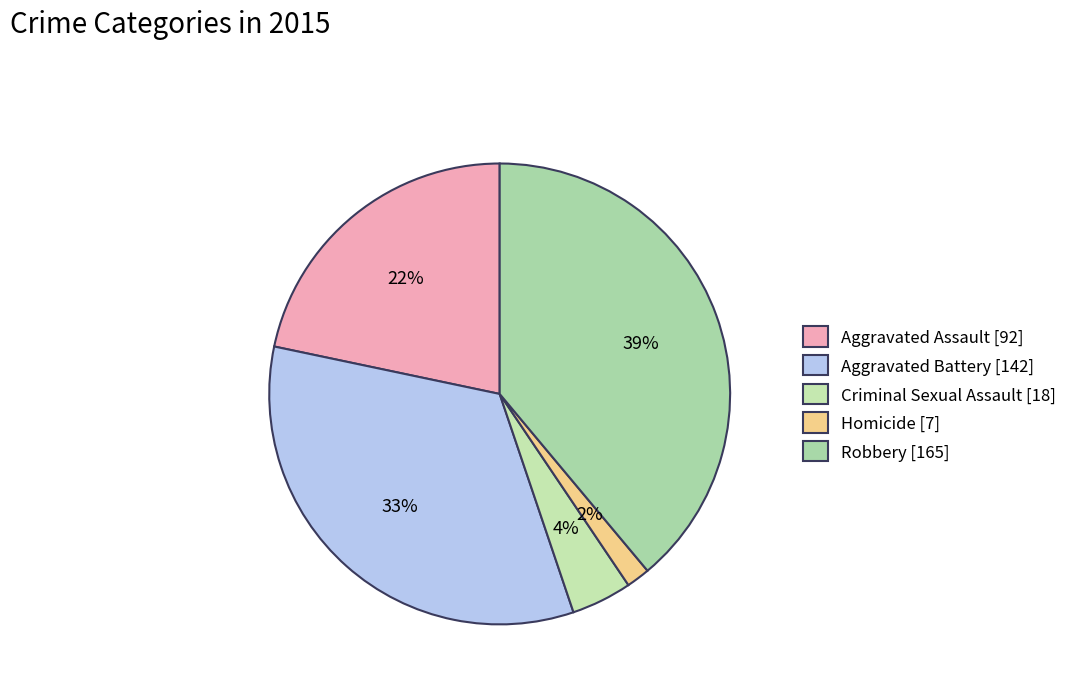

Which category has the smallest portion of the pie?

Homicide